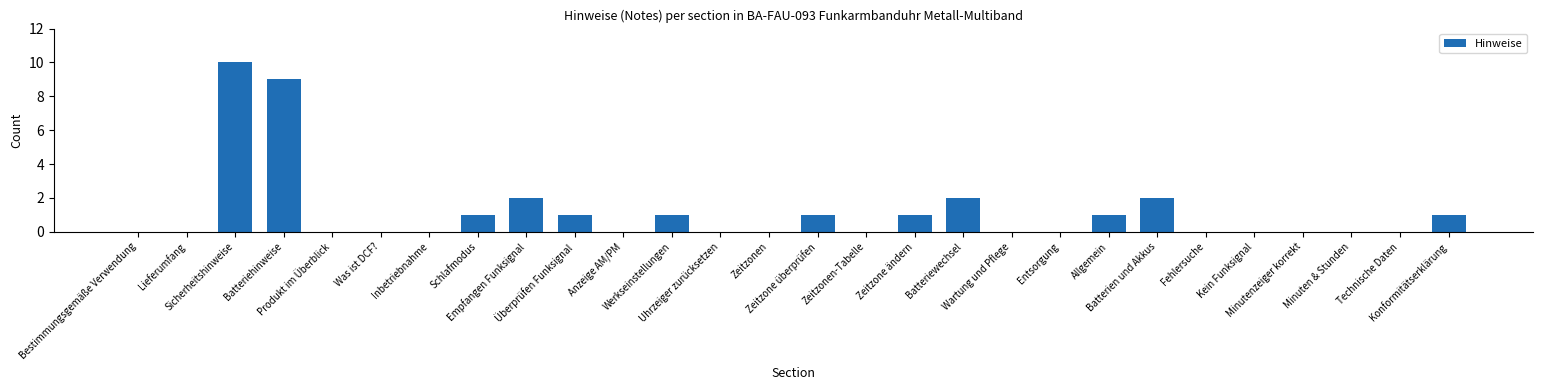

How many data points does each series have?

28